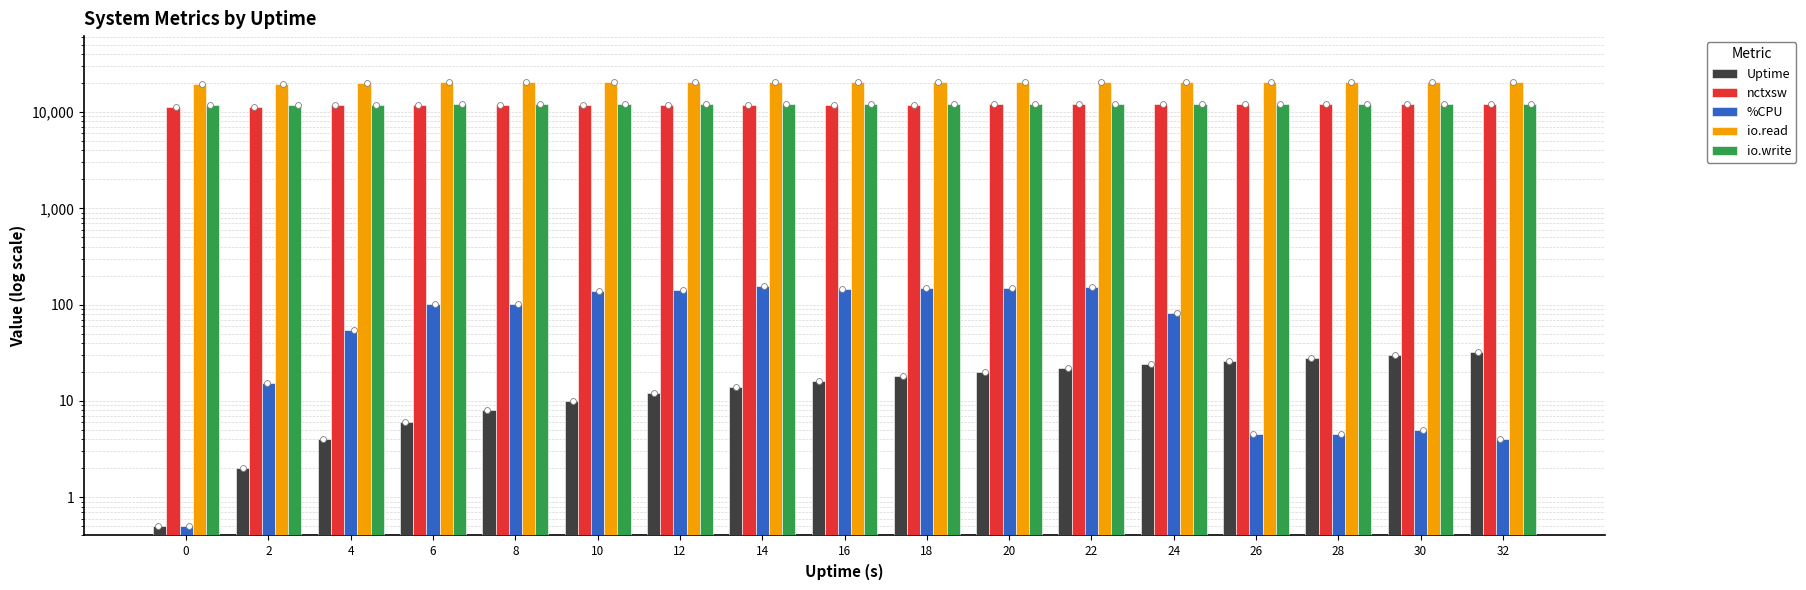

Which series contains the lowest Y value?

Uptime